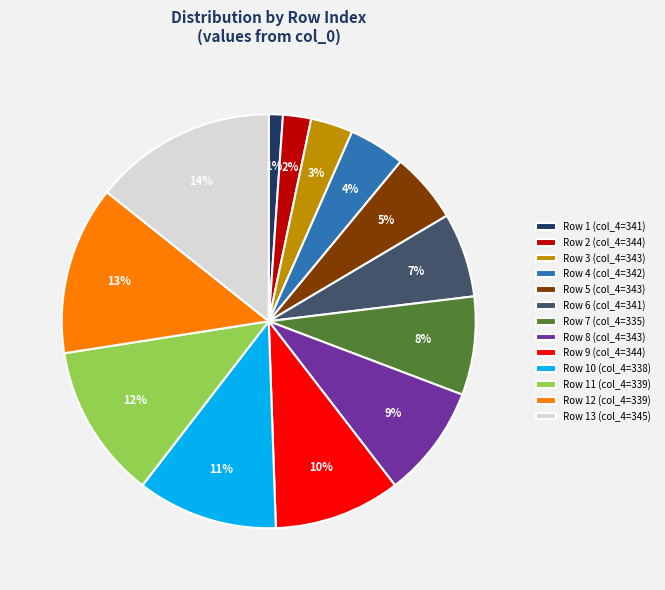

To the nearest percent, what is the average slice percentage?

8%